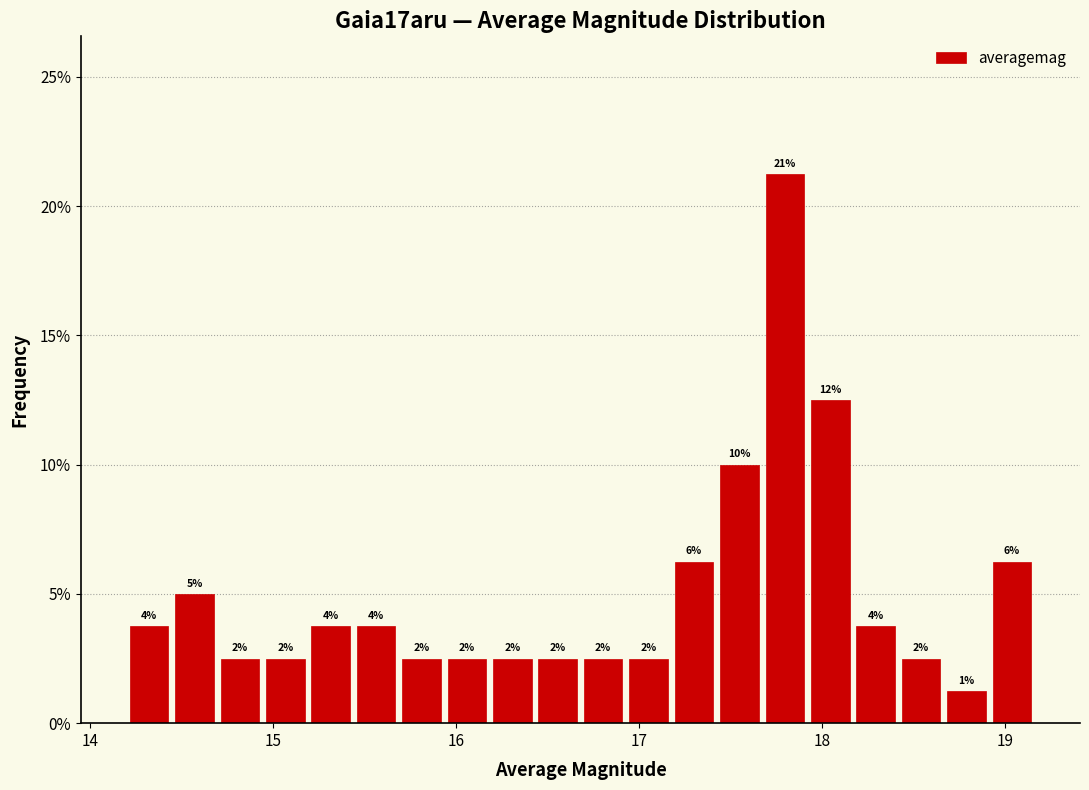

Read against the x-axis, roughly where is the centre of the tallest bar?

17.8